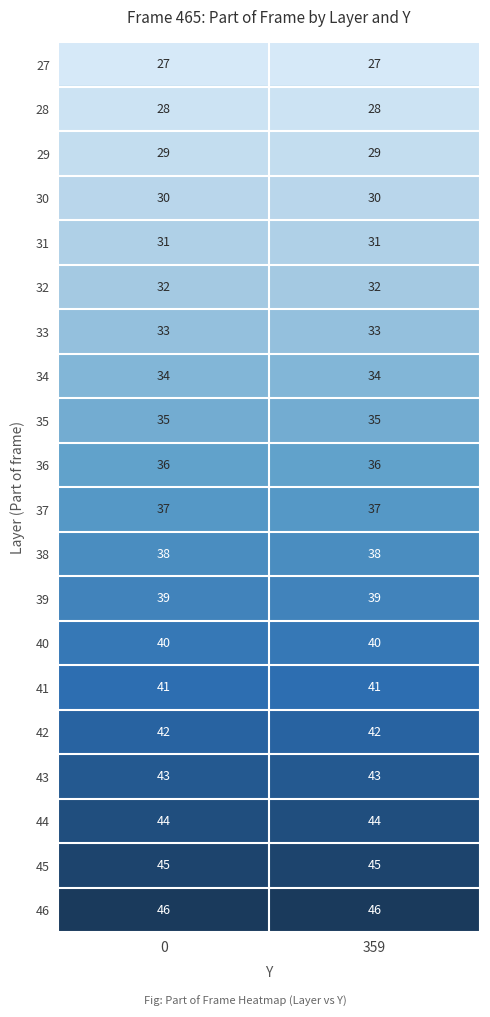

Rank the series by their maximum value, from lowest to highest.

27, 28, 29, 30, 31, 32, 33, 34, 35, 36, 37, 38, 39, 40, 41, 42, 43, 44, 45, 46